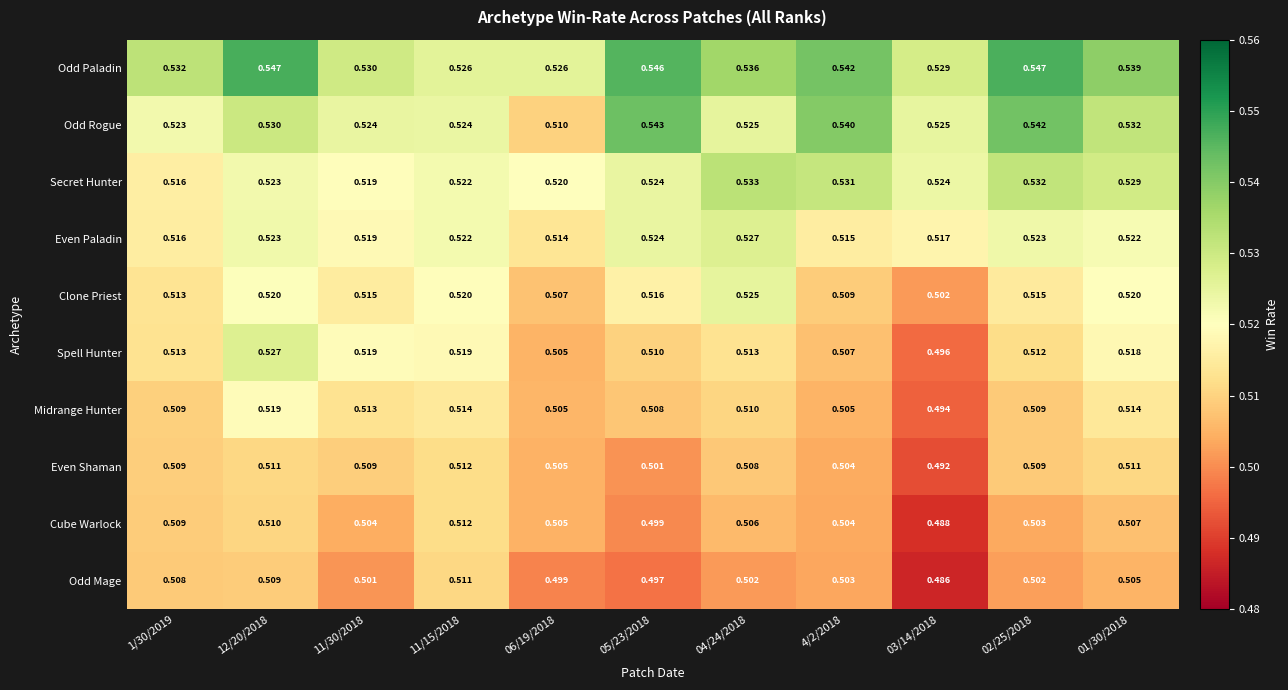

Which series has the largest total across all categories?

Odd Paladin